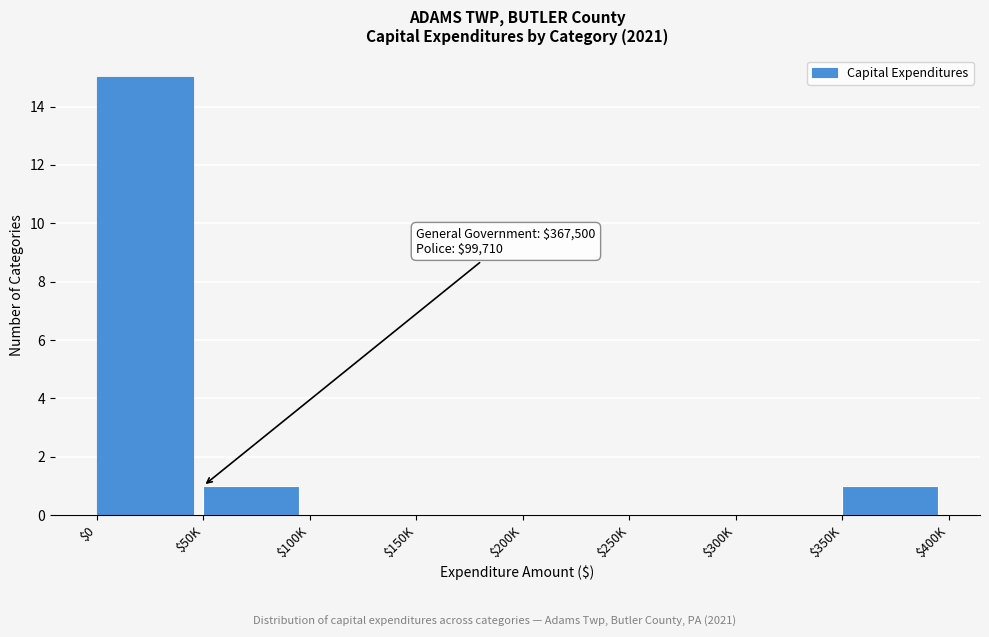

The value at $0 is 27. True or false?

False